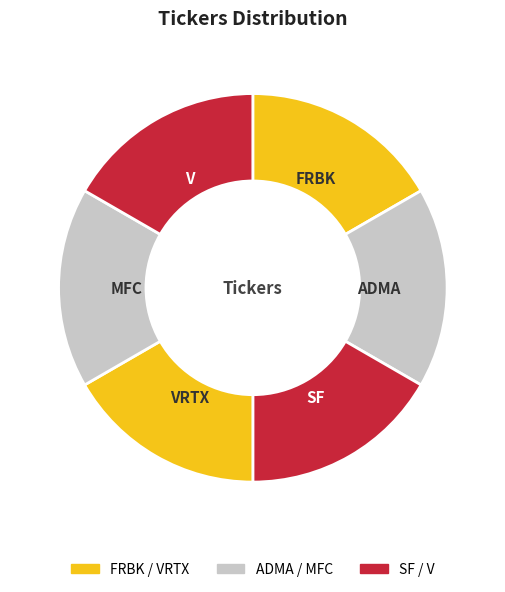

How many slices are in this pie chart?

6